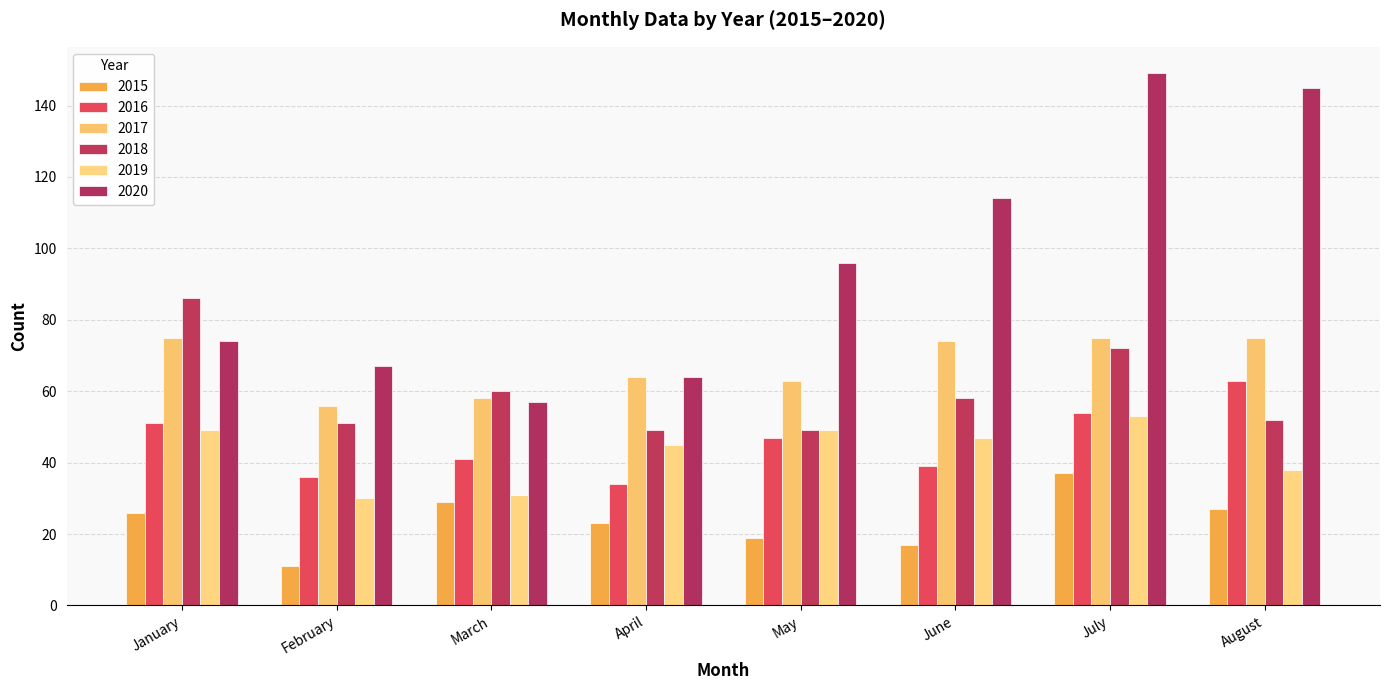

Which category has the lowest value across all series?

February